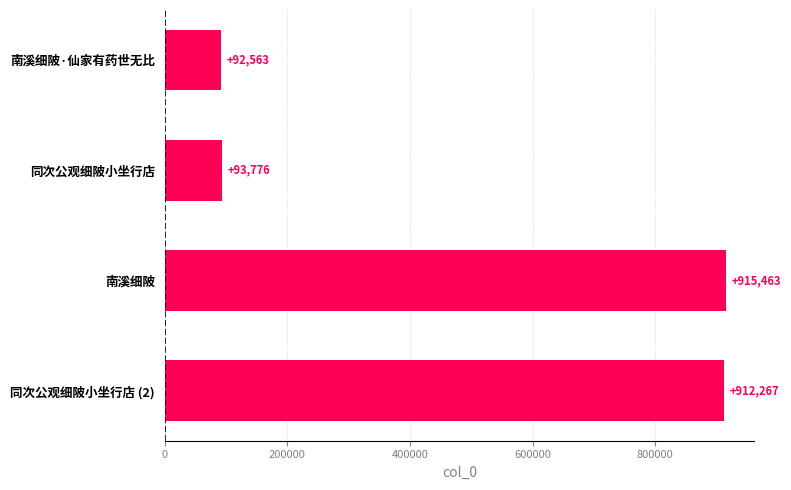

The chart shows a value of 915463 at 南溪细陂. True or false?

True